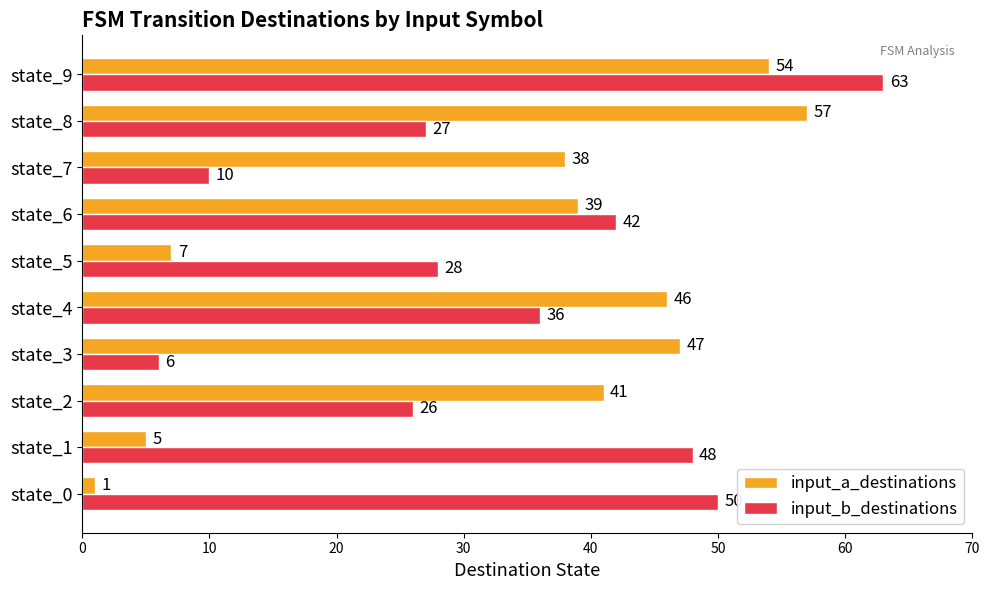

The input_a_destinations series shows 8 at state_1. True or false?

False